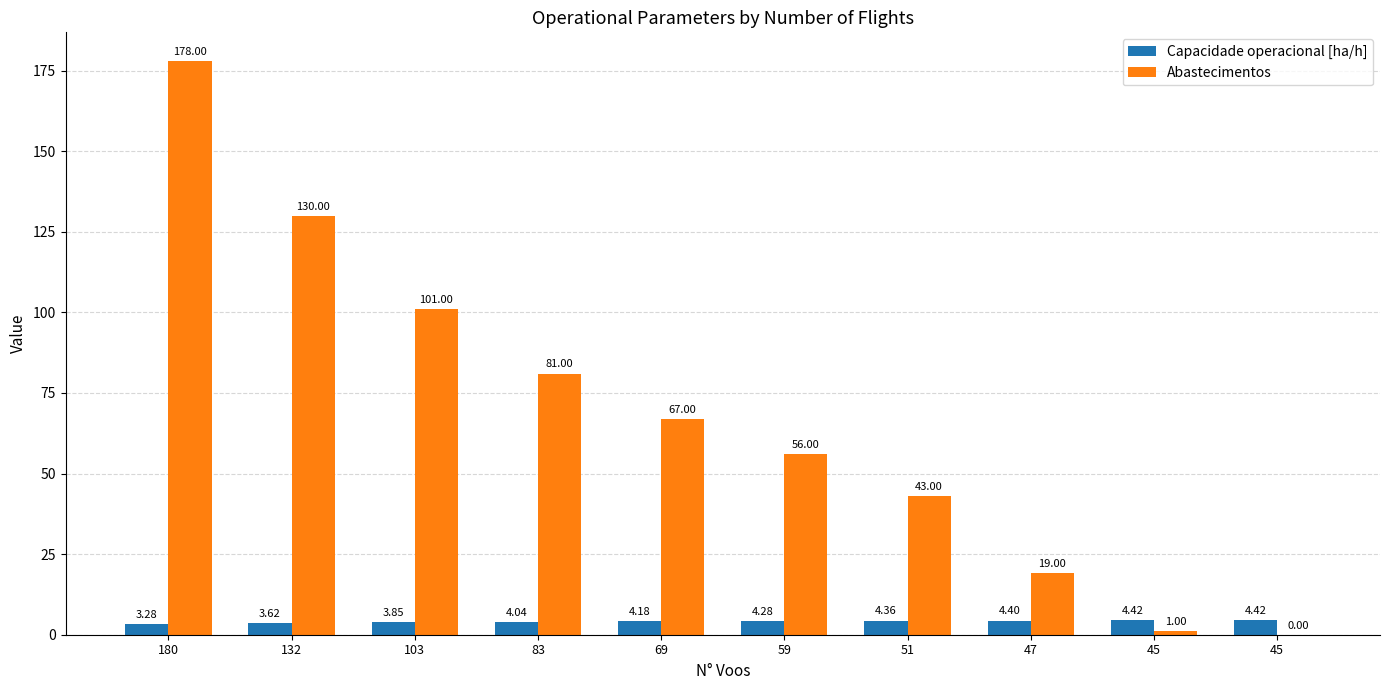

What are all the series names shown in the legend?

Capacidade operacional [ha/h], Abastecimentos